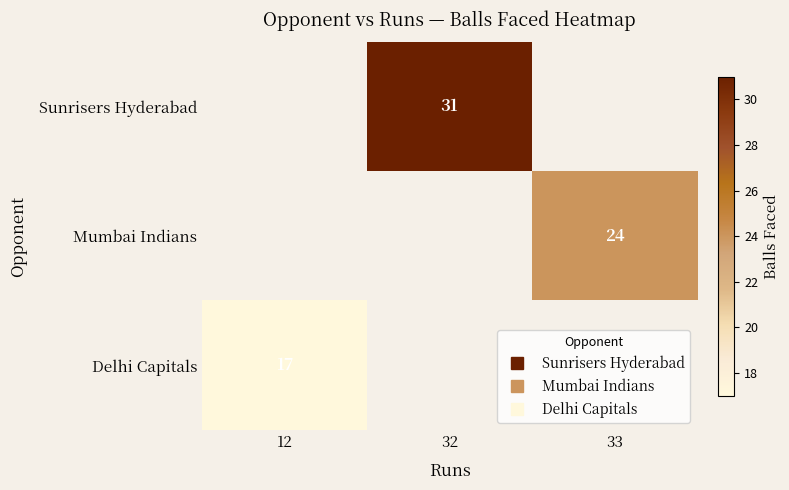

The value of Sunrisers Hyderabad at 12 is 0. True or false?

True